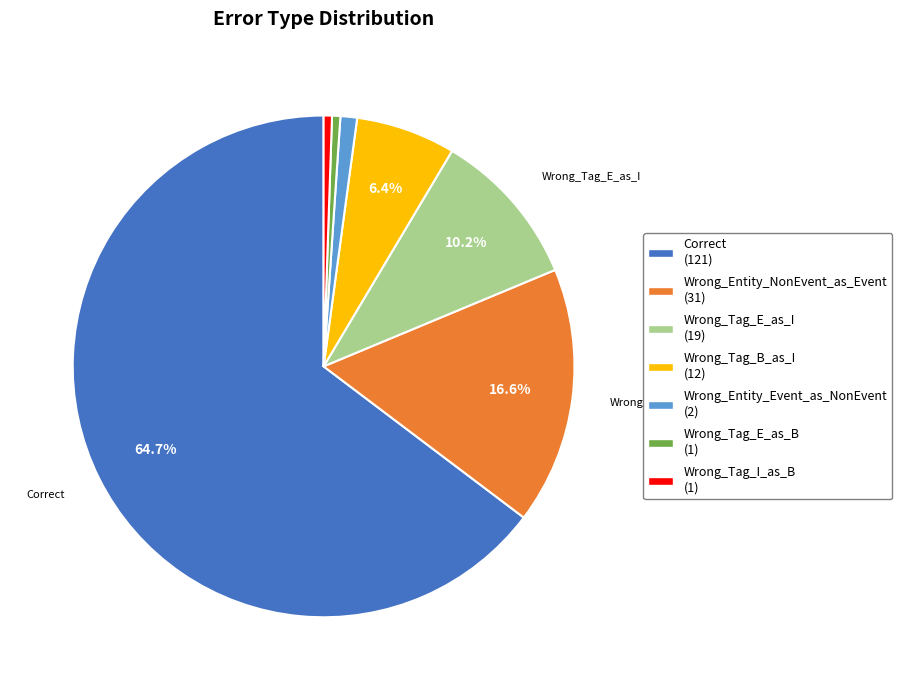

Between Wrong_Tag_I_as_B (1) and Wrong_Tag_E_as_I (19), which is larger?

Wrong_Tag_E_as_I (19)